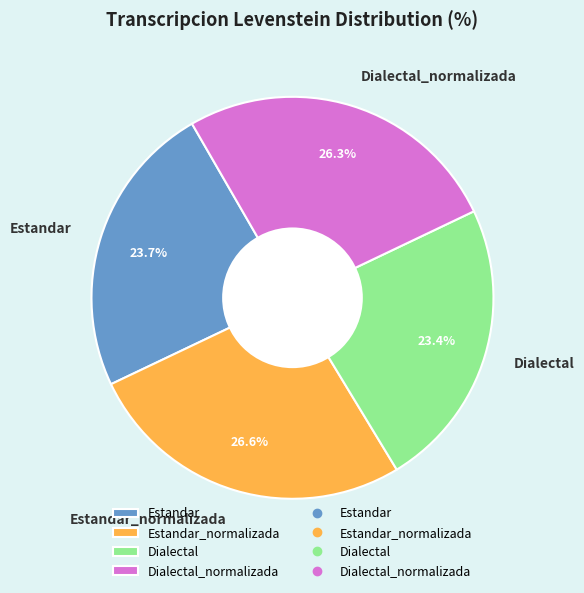

How many slices are in this pie chart?

4